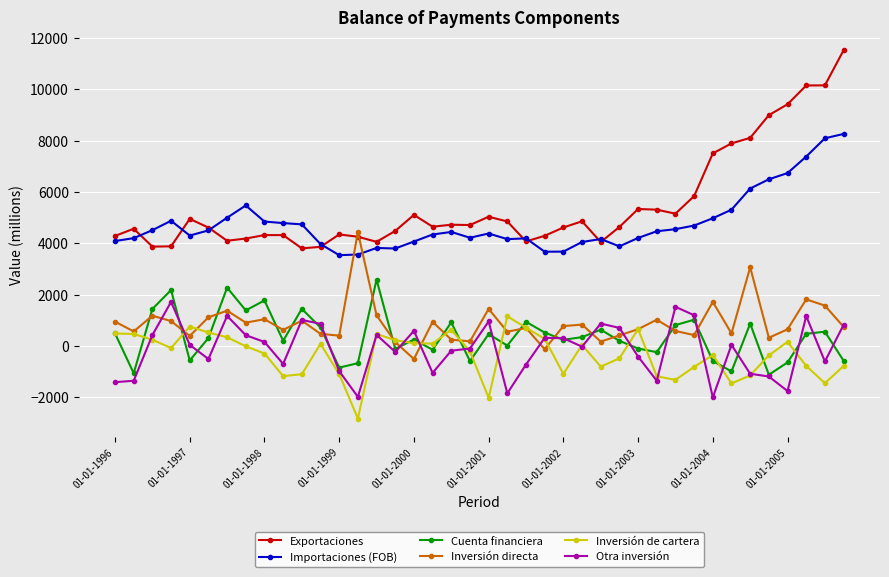

What is the maximum value for Inversión de cartera?

1158